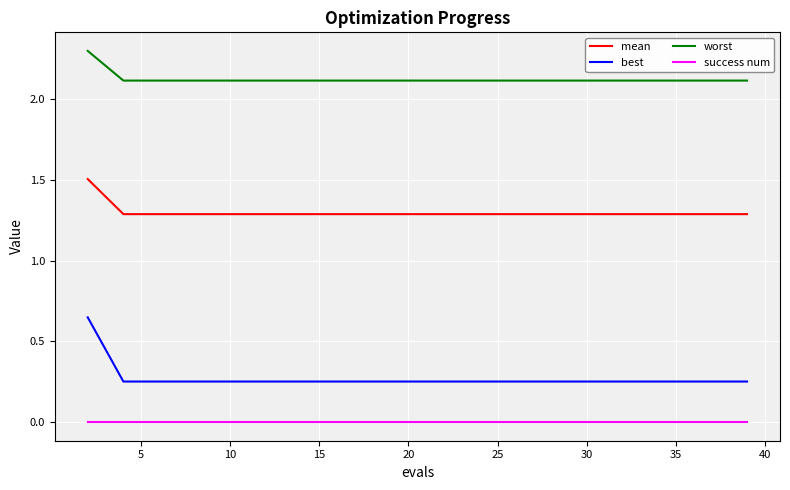

At how many categories does at least one series exceed 1?

20